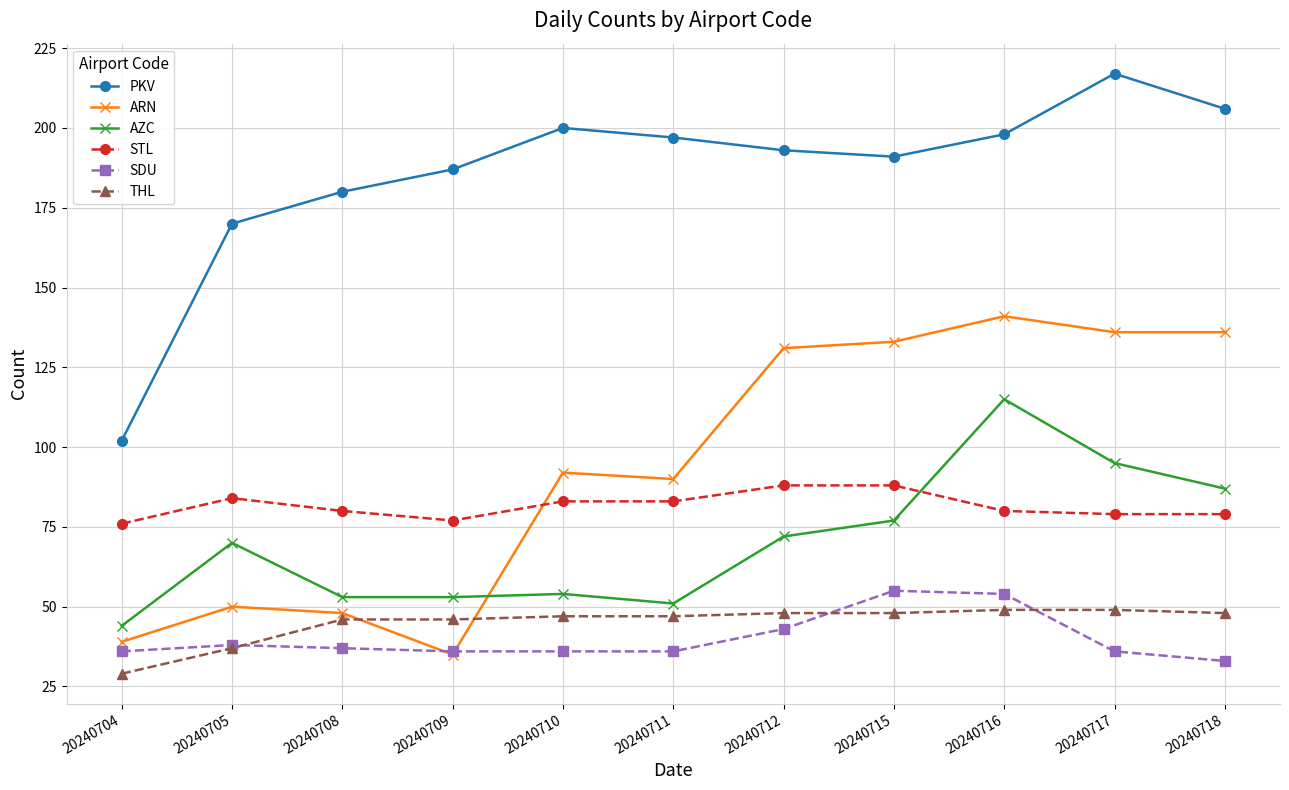

True or false: AZC and THL intersect in this chart.

False